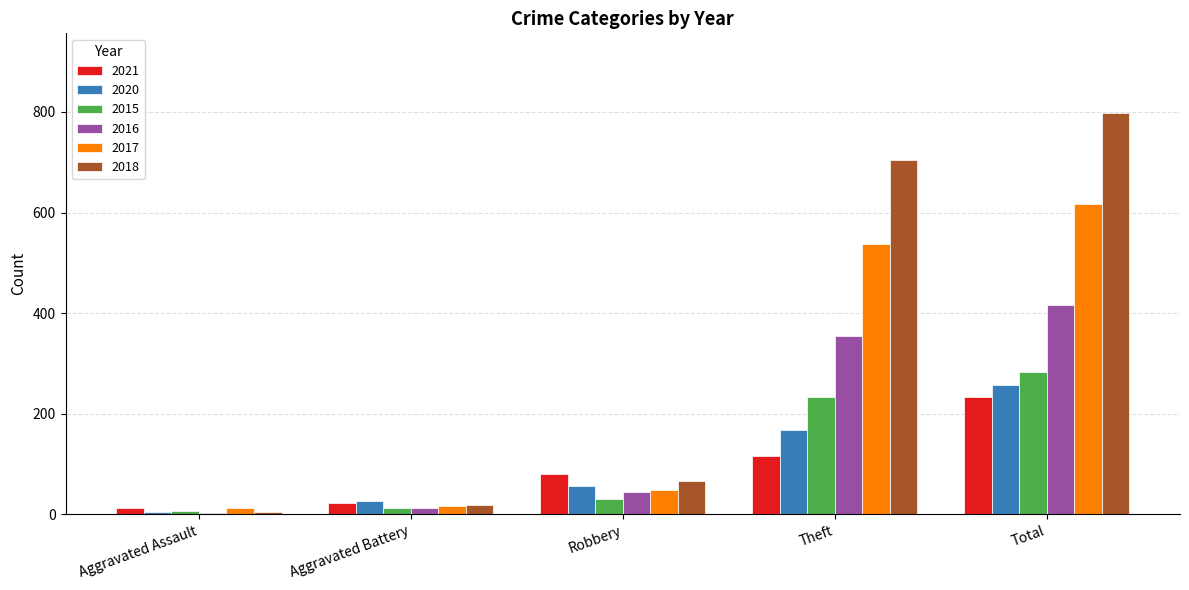

Which category has the highest value in the 2021 series?

Total